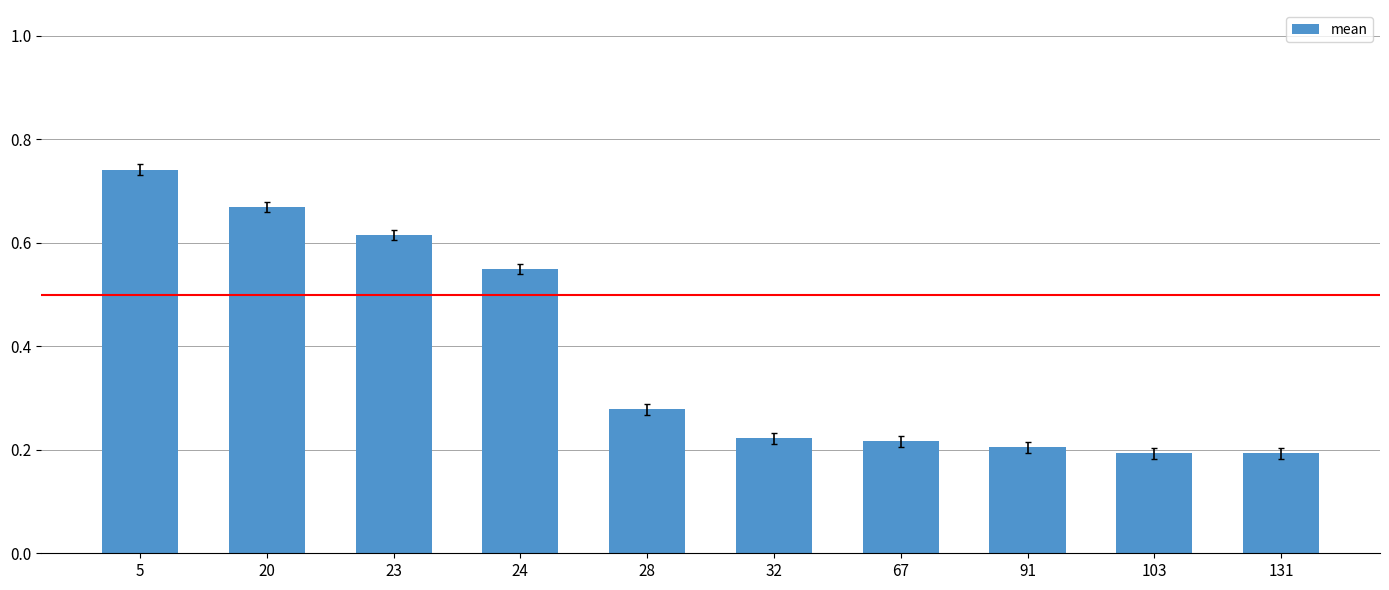

How many values are between 0 and 1?

10